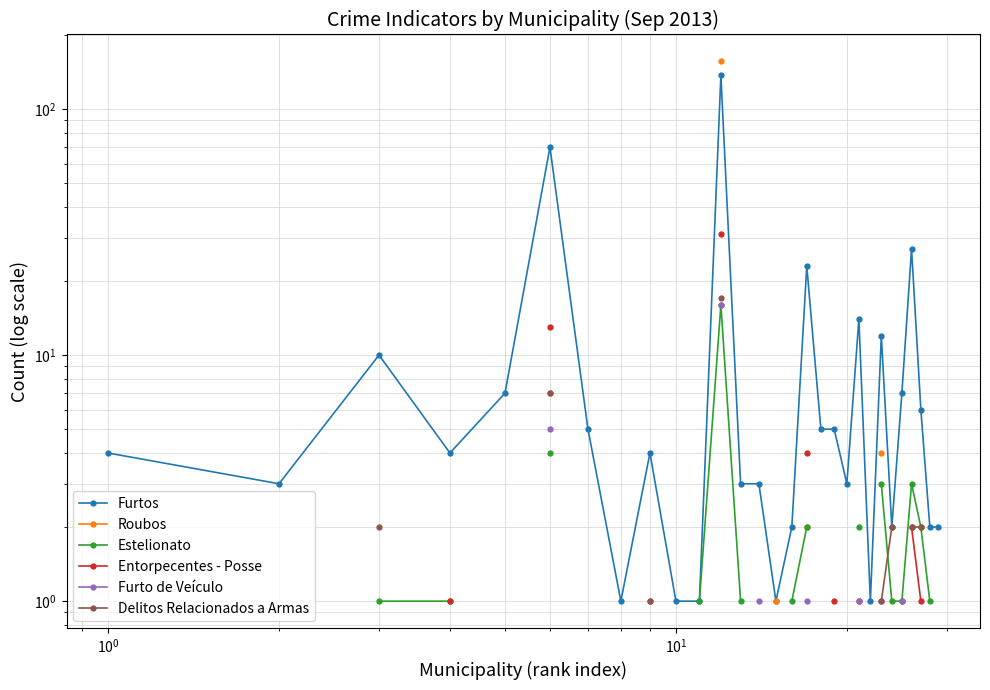

How many data points in Roubos are above 1?

5